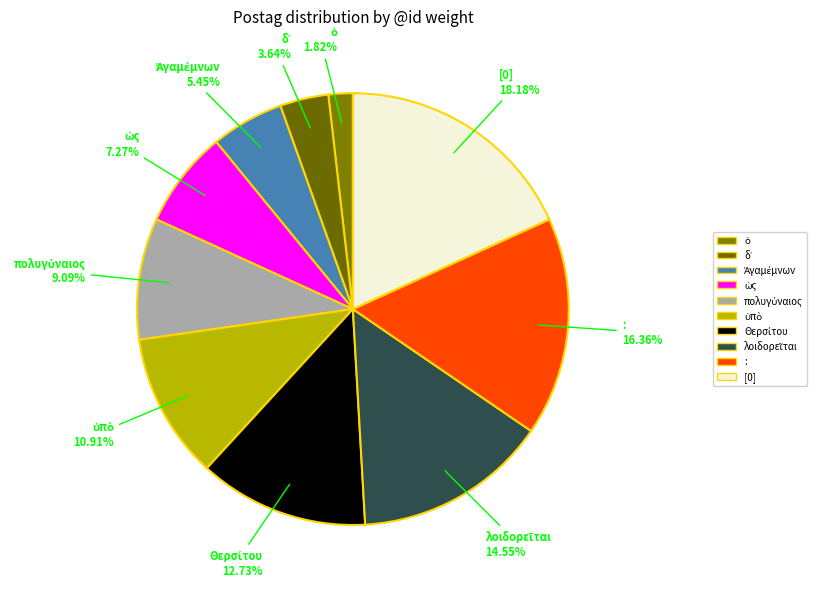

Does any single category account for the majority?

No